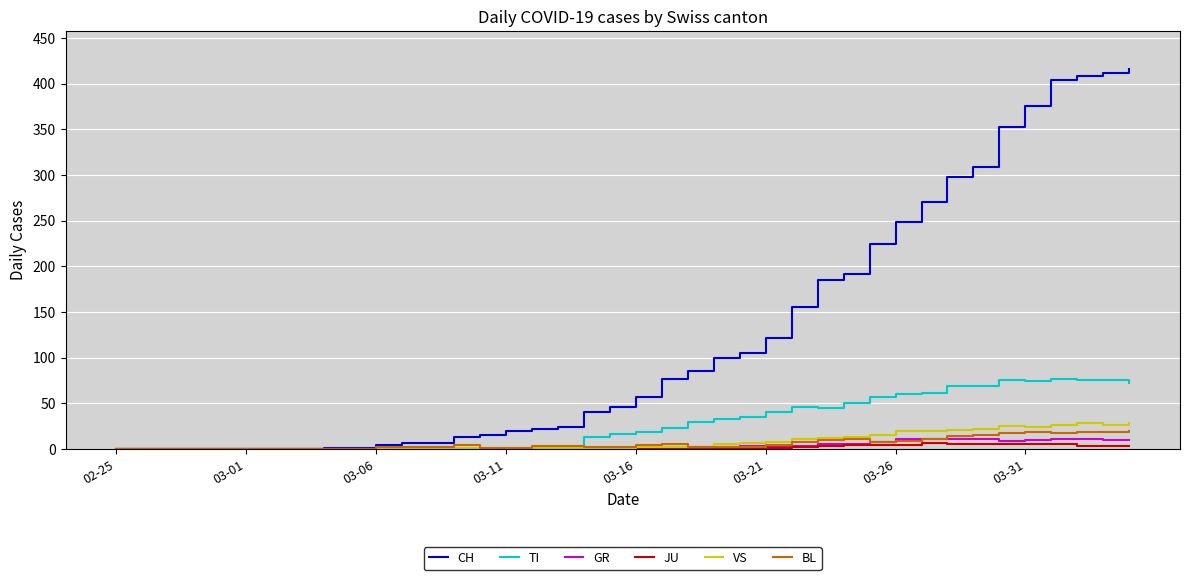

How many values in the GR series are below 2?

20